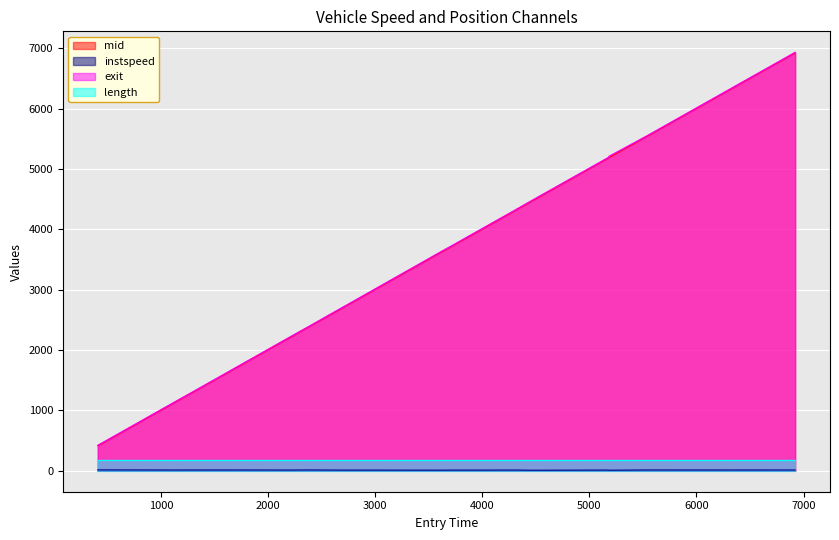

Which has a higher value, 5430.0 or 3270.0?

5430.0